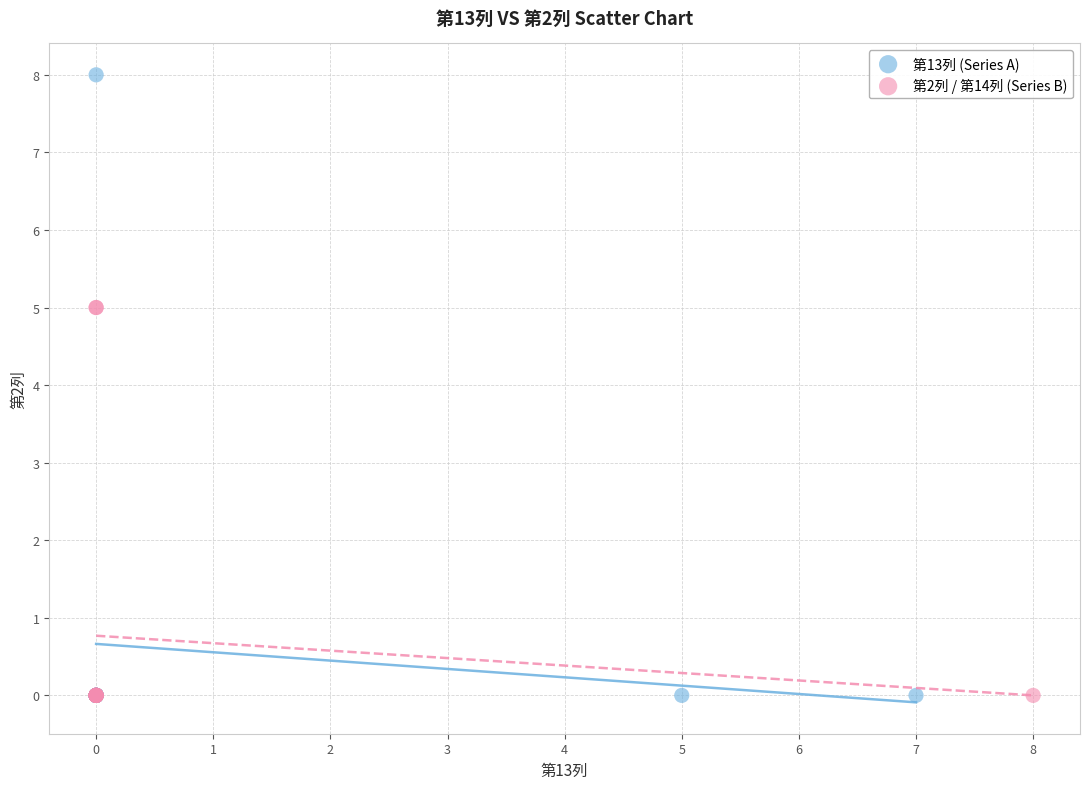

What are all the series names shown in the legend?

第13列 (Series A), 第2列 / 第14列 (Series B)